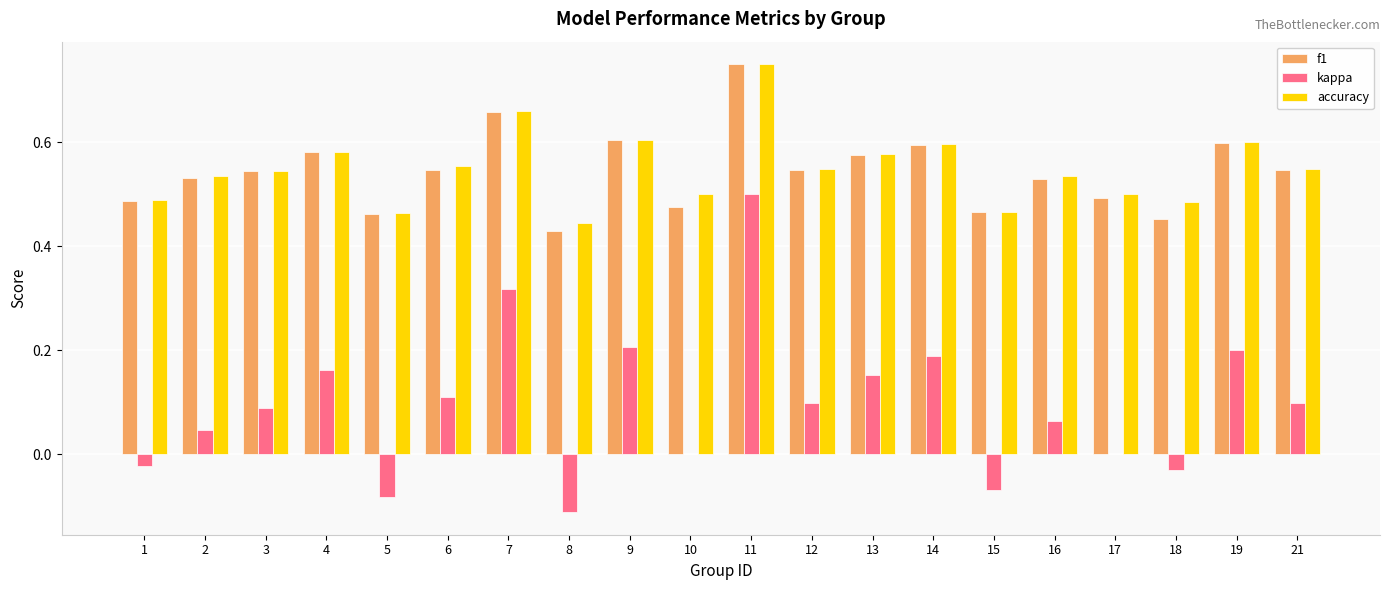

At which label is accuracy closest to 0?

8